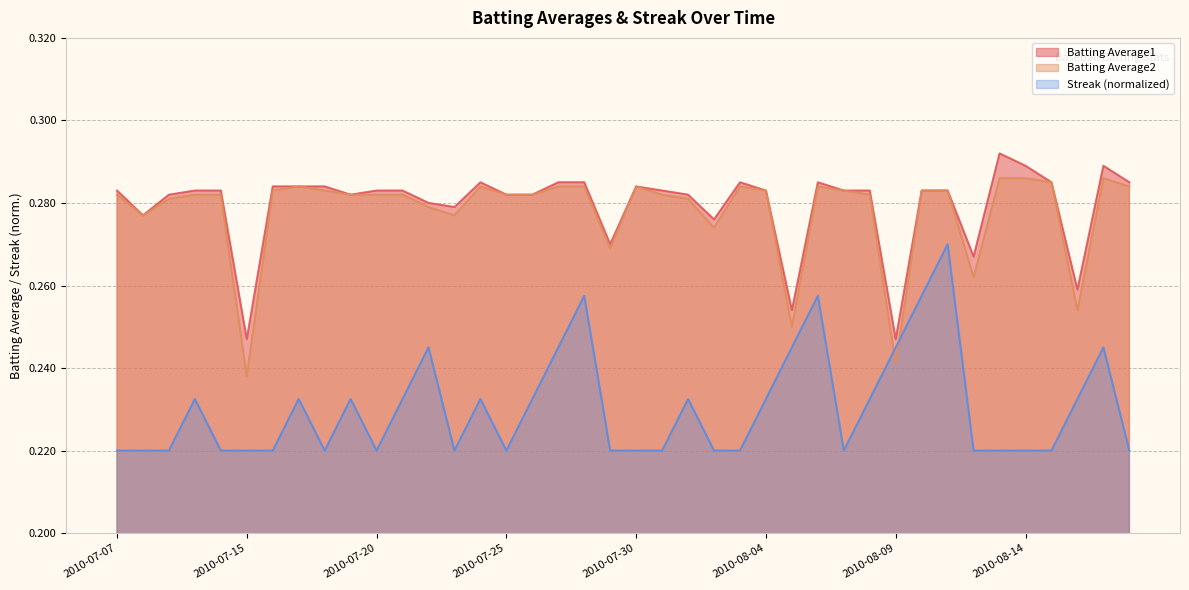

Reading left to right, transcribe all the data shown in this chart.

Batting Average1: 2010-07-07=0.3	2010-07-08=0.3	2010-07-09=0.3	2010-07-10=0.3	2010-07-11=0.3	2010-07-15=0.2	2010-07-16=0.3	2010-07-17=0.3	2010-07-18=0.3	2010-07-19=0.3	2010-07-20=0.3	2010-07-21=0.3	2010-07-22=0.3	2010-07-23=0.3	2010-07-24=0.3	2010-07-25=0.3	2010-07-26=0.3	2010-07-27=0.3	2010-07-28=0.3	2010-07-29=0.3	2010-07-30=0.3	2010-07-31=0.3	2010-08-01=0.3	2010-08-02=0.3	2010-08-03=0.3	2010-08-04=0.3	2010-08-05=0.3	2010-08-06=0.3	2010-08-07=0.3	2010-08-08=0.3	2010-08-09=0.2	2010-08-10=0.3	2010-08-11=0.3	2010-08-12=0.3	2010-08-13=0.3	2010-08-14=0.3	2010-08-15=0.3	2010-08-16=0.3	2010-08-17=0.3	2010-08-18=0.3
Batting Average2: 2010-07-07=0.3	2010-07-08=0.3	2010-07-09=0.3	2010-07-10=0.3	2010-07-11=0.3	2010-07-15=0.2	2010-07-16=0.3	2010-07-17=0.3	2010-07-18=0.3	2010-07-19=0.3	2010-07-20=0.3	2010-07-21=0.3	2010-07-22=0.3	2010-07-23=0.3	2010-07-24=0.3	2010-07-25=0.3	2010-07-26=0.3	2010-07-27=0.3	2010-07-28=0.3	2010-07-29=0.3	2010-07-30=0.3	2010-07-31=0.3	2010-08-01=0.3	2010-08-02=0.3	2010-08-03=0.3	2010-08-04=0.3	2010-08-05=0.2	2010-08-06=0.3	2010-08-07=0.3	2010-08-08=0.3	2010-08-09=0.2	2010-08-10=0.3	2010-08-11=0.3	2010-08-12=0.3	2010-08-13=0.3	2010-08-14=0.3	2010-08-15=0.3	2010-08-16=0.3	2010-08-17=0.3	2010-08-18=0.3
Streak: 2010-07-07=0.2	2010-07-08=0.2	2010-07-09=0.2	2010-07-10=0.2	2010-07-11=0.2	2010-07-15=0.2	2010-07-16=0.2	2010-07-17=0.2	2010-07-18=0.2	2010-07-19=0.2	2010-07-20=0.2	2010-07-21=0.2	2010-07-22=0.2	2010-07-23=0.2	2010-07-24=0.2	2010-07-25=0.2	2010-07-26=0.2	2010-07-27=0.2	2010-07-28=0.3	2010-07-29=0.2	2010-07-30=0.2	2010-07-31=0.2	2010-08-01=0.2	2010-08-02=0.2	2010-08-03=0.2	2010-08-04=0.2	2010-08-05=0.2	2010-08-06=0.3	2010-08-07=0.2	2010-08-08=0.2	2010-08-09=0.2	2010-08-10=0.3	2010-08-11=0.3	2010-08-12=0.2	2010-08-13=0.2	2010-08-14=0.2	2010-08-15=0.2	2010-08-16=0.2	2010-08-17=0.2	2010-08-18=0.2